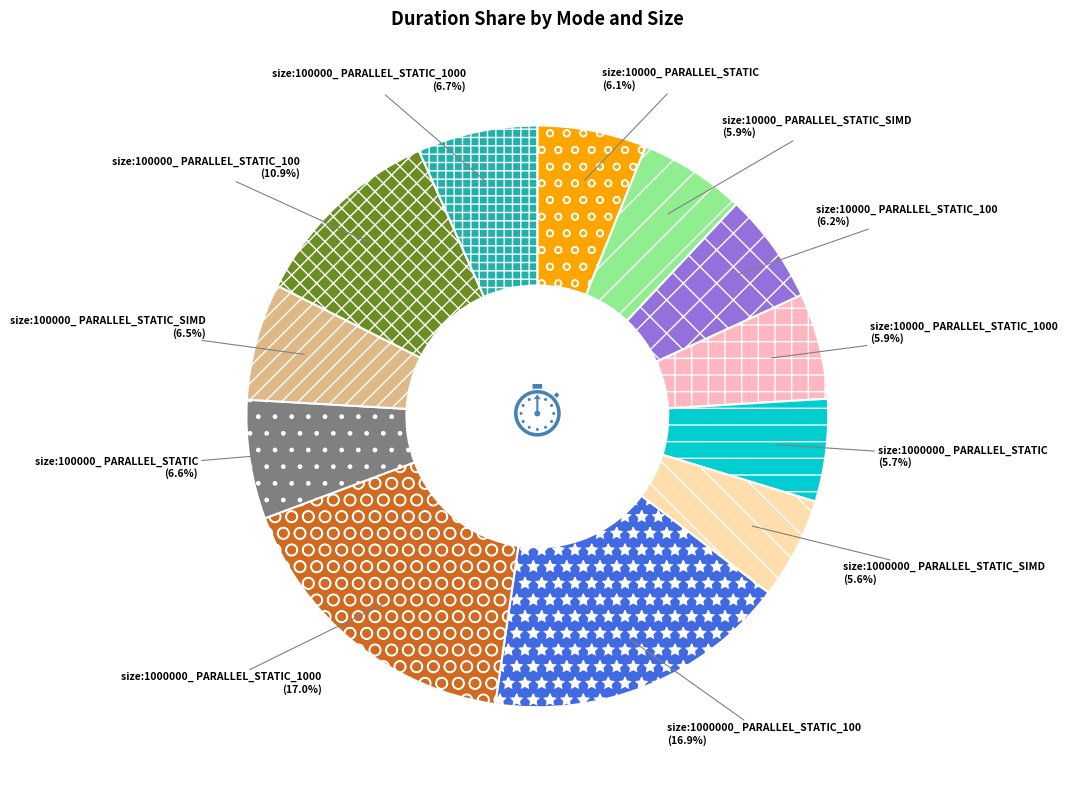

Is size:100000_ PARALLEL_STATIC_1000 the majority of the pie?

No